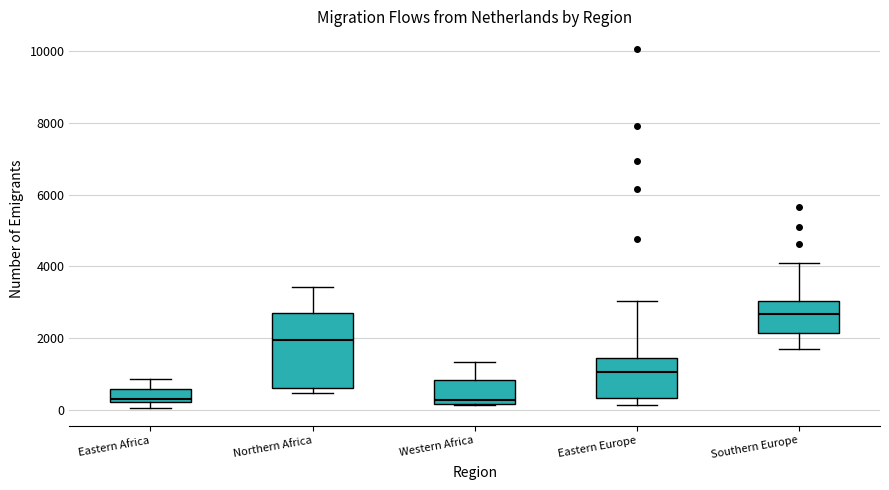

Reading left to right, read every box against the y-axis: the position of its median line, the range the box covers, and the ends of its whiskers. The values are not printed on the chart, so give them approximately, as read against the axis.

Eastern Africa: median 400, box 200 to 600, whiskers 0 to 800
Northern Africa: median 2000, box 600 to 2600, whiskers 400 to 3400
Western Africa: median 200 (just above the box's lower edge), box 200 to 800, whiskers 200 to 1400
Eastern Europe: median 1000, box 400 to 1400, whiskers 200 to 3000
Southern Europe: median 2600, box 2200 to 3000, whiskers 1800 to 4000